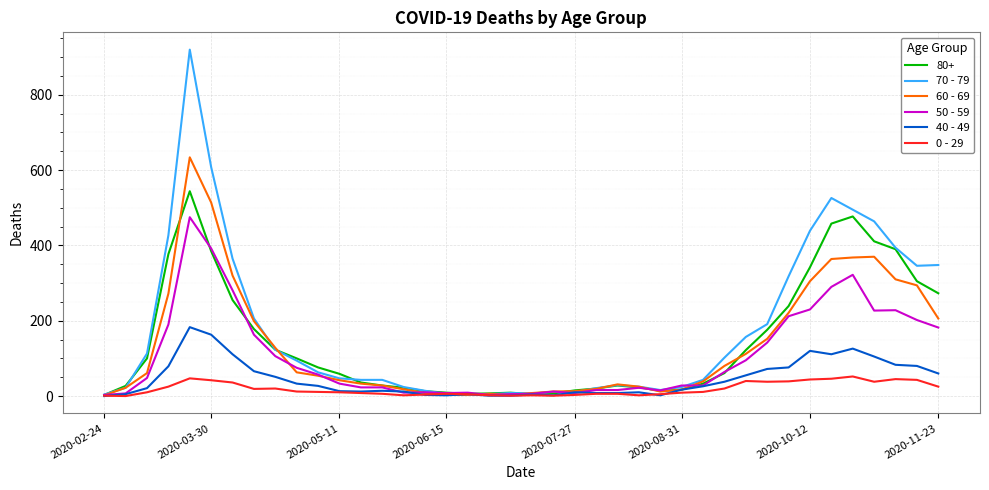

What is the maximum value shown in the chart?

920